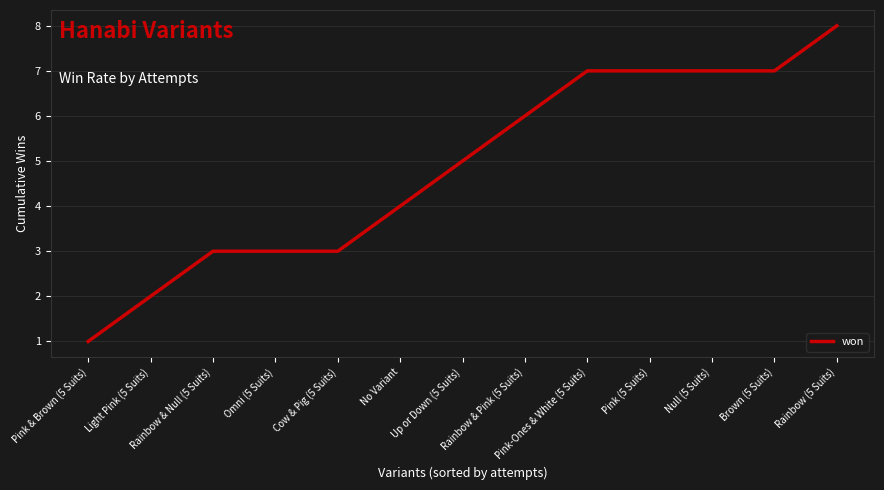

What is the difference between the maximum and minimum values?

7